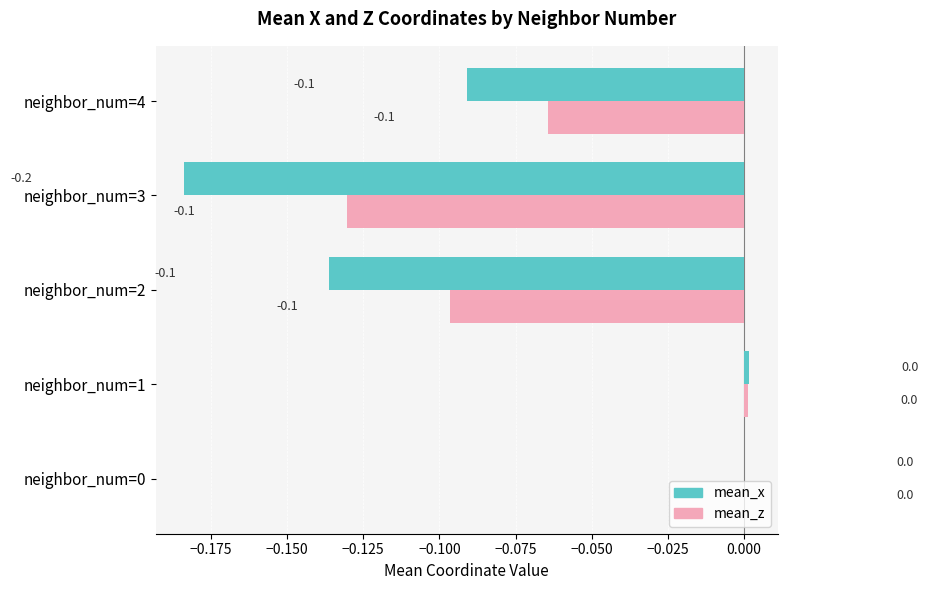

Which series has the largest total across all categories?

mean_z